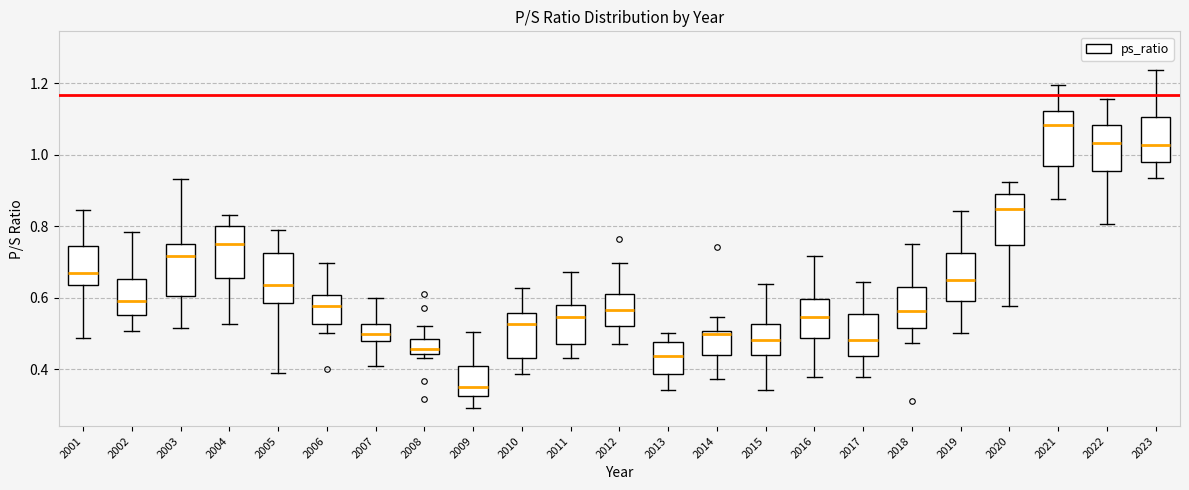

Where is the upper edge of the box at x = 2013 on the y-axis? The values are not printed on the chart, so give them approximately, as read against the axis.

0.48